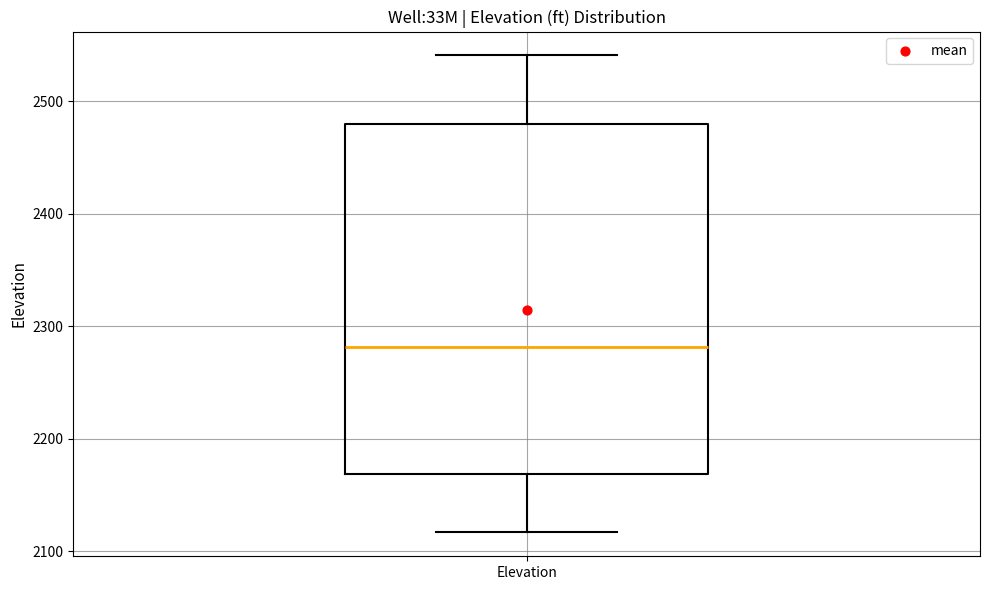

Read this box plot against the y-axis: the position of the median line, the range covered by the box, and the ends of both whiskers. The values are not printed on the chart, so give them approximately, as read against the axis.

median 2280, box 2170 to 2480, whiskers 2120 to 2540